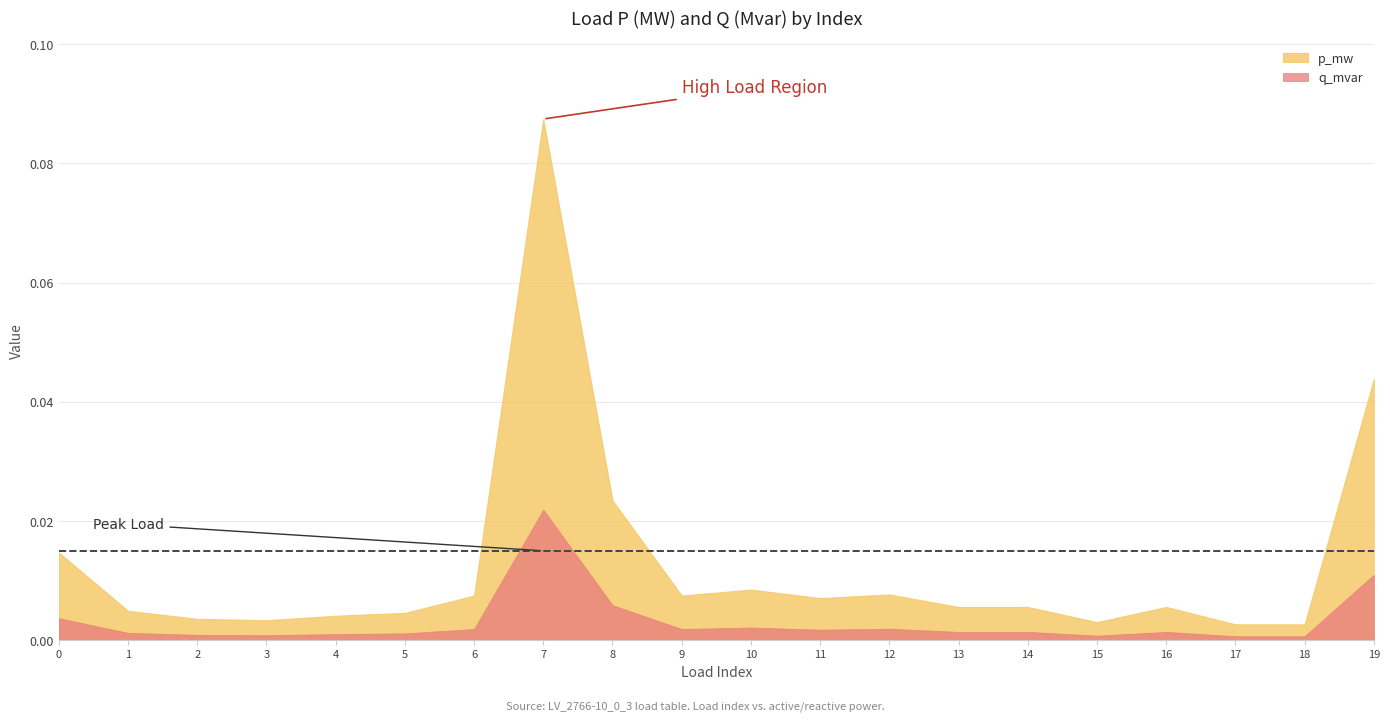

Rank the series by their average value, from lowest to highest.

q_mvar, p_mw